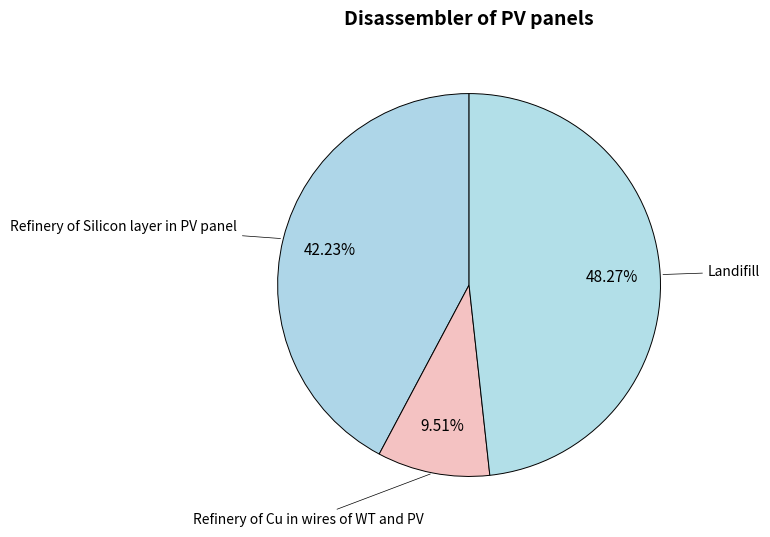

The Landifill slice represents 56% of the pie. True or false?

False